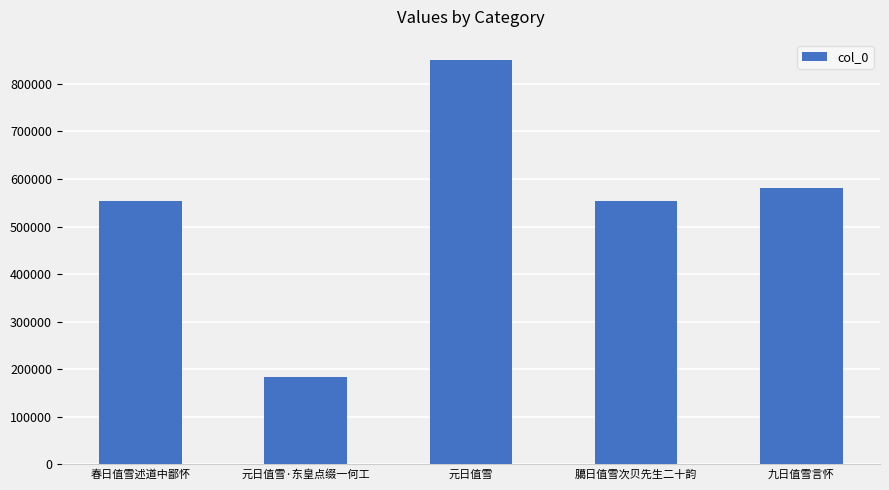

What is the minimum value shown in the chart?

183190